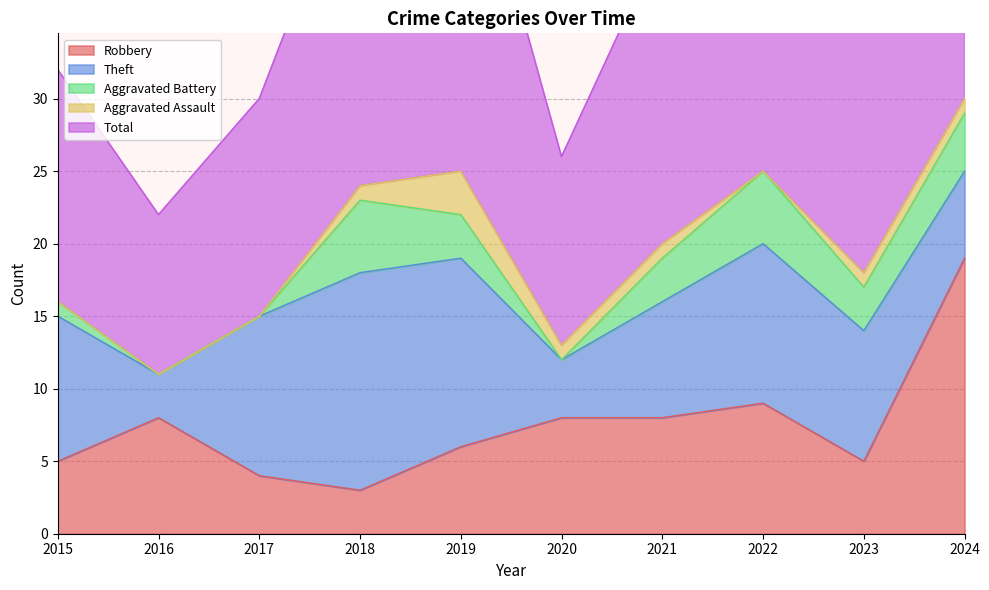

List the labels in order of Theft value, largest first.

2018, 2019, 2017, 2022, 2015, 2023, 2021, 2024, 2020, 2016